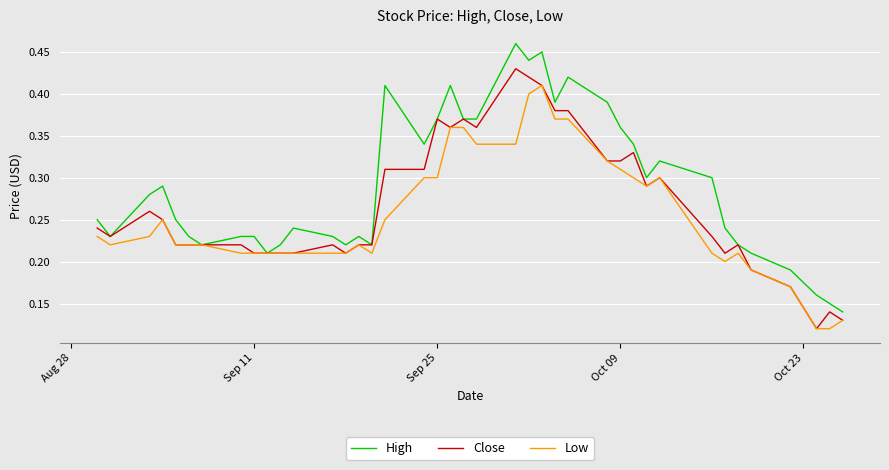

Rank the series by their average value, from highest to lowest.

High, Close, Low